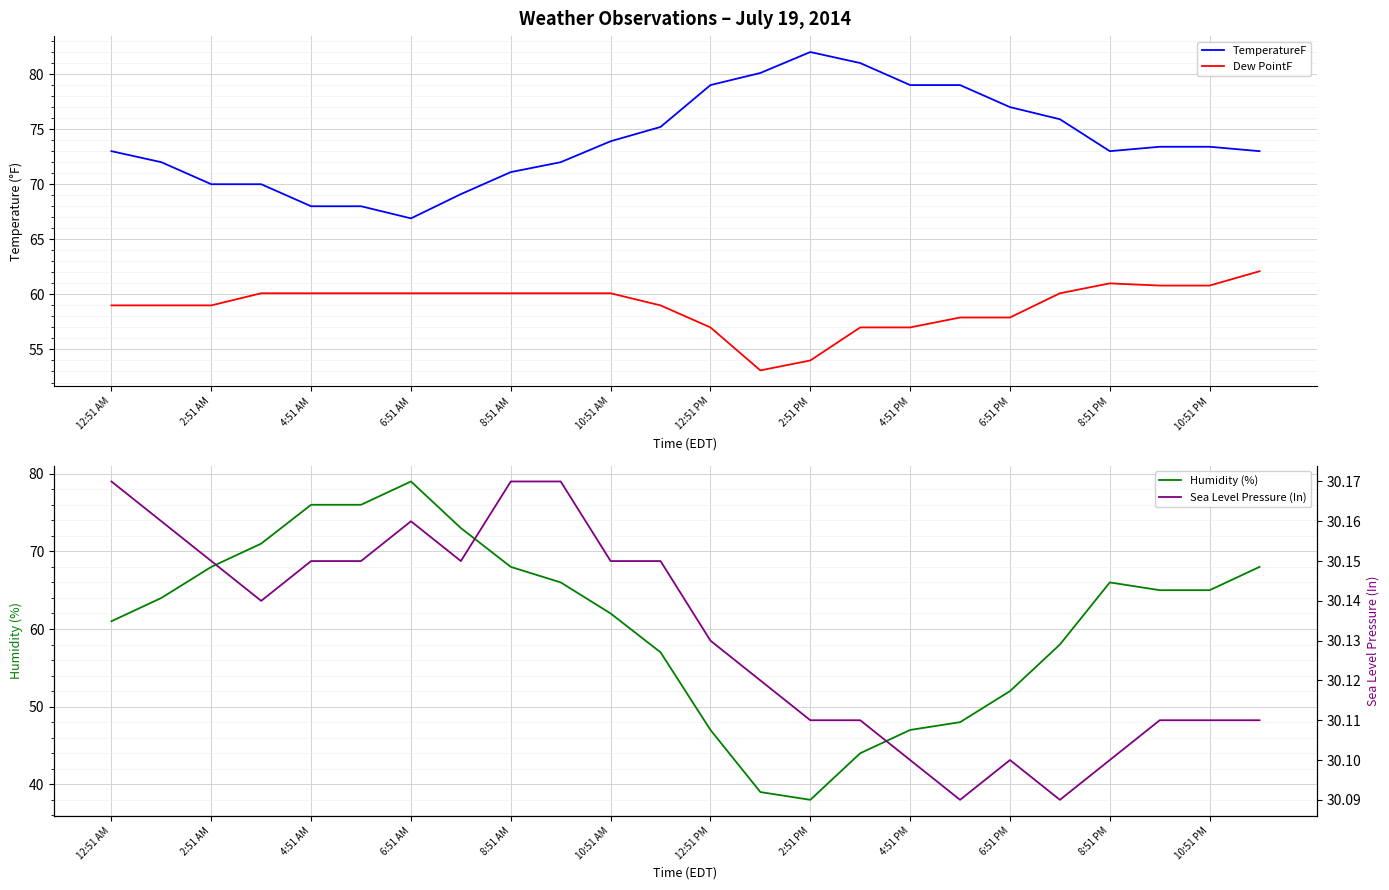

Reading left to right, extract all data points from this chart.

TemperatureF: 73.0	72.0	70.0	70.0	68.0	68.0	66.9	69.1	71.1	72.0	73.9	75.2	79.0	80.1	82.0	81.0	79.0	79.0	77.0	75.9	73.0	73.4	73.4	73.0
Dew PointF: 59.0	59.0	59.0	60.1	60.1	60.1	60.1	60.1	60.1	60.1	60.1	59.0	57.0	53.1	54.0	57.0	57.0	57.9	57.9	60.1	61.0	60.8	60.8	62.1
Humidity (%): 61.0	64.0	68.0	71.0	76.0	76.0	79.0	73.0	68.0	66.0	62.0	57.0	47.0	39.0	38.0	44.0	47.0	48.0	52.0	58.0	66.0	65.0	65.0	68.0
Sea Level Pressure (In): 30.2	30.2	30.1	30.1	30.1	30.1	30.2	30.1	30.2	30.2	30.1	30.1	30.1	30.1	30.1	30.1	30.1	30.1	30.1	30.1	30.1	30.1	30.1	30.1